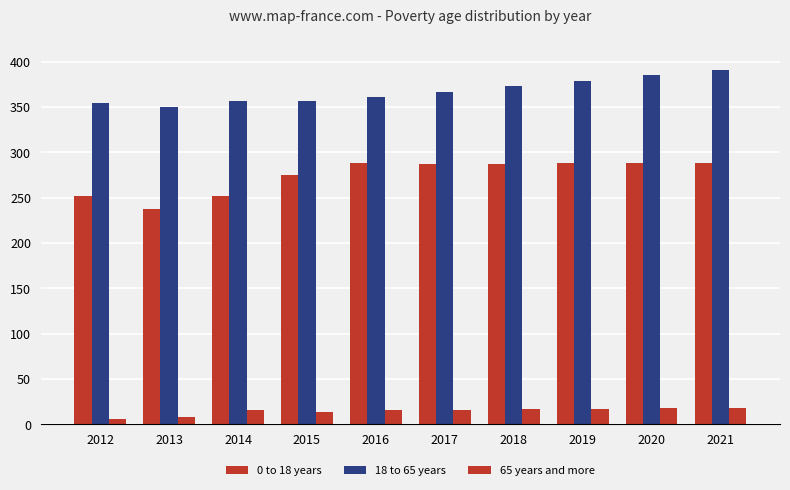

What is the minimum value for 65 years and more?

6